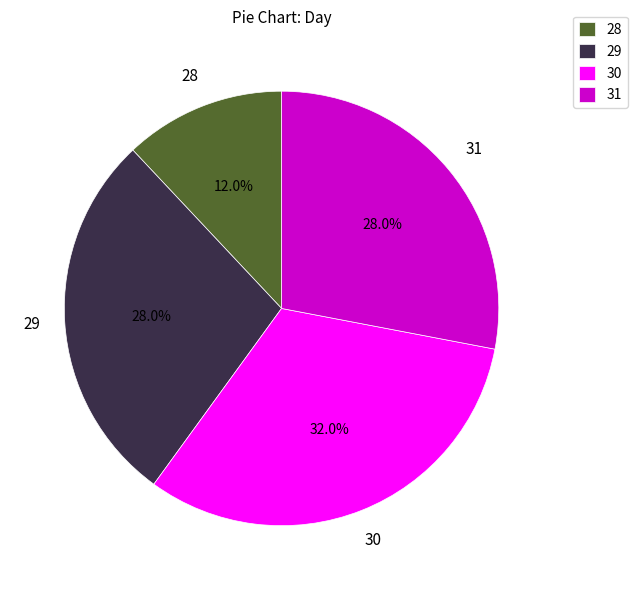

How many segments does this pie chart have?

4